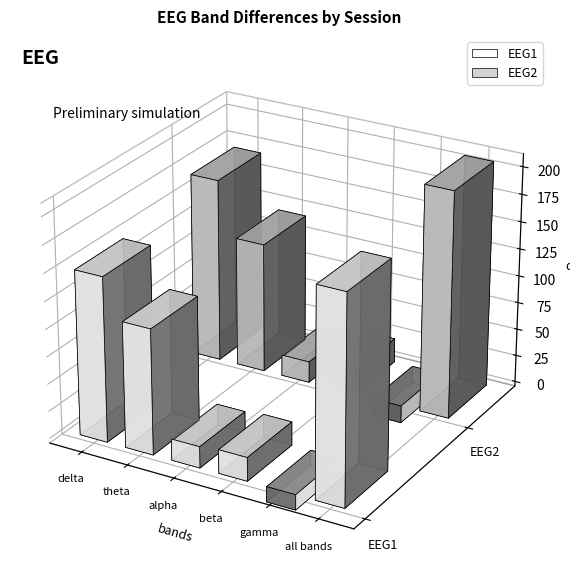

What is the value of the EEG2 bar at the 2nd from the left?

119.4